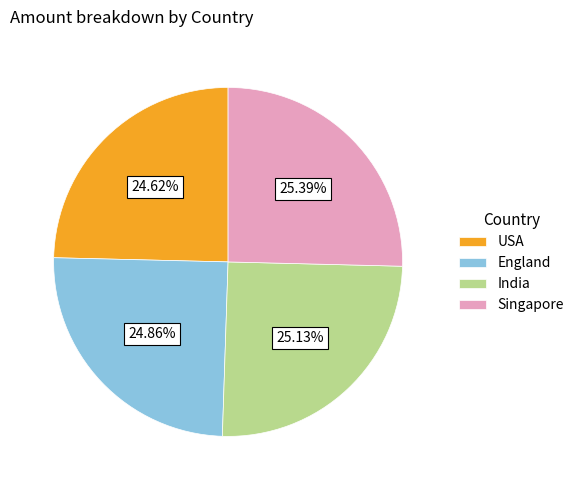

Is it true that England is 16% of the pie?

False